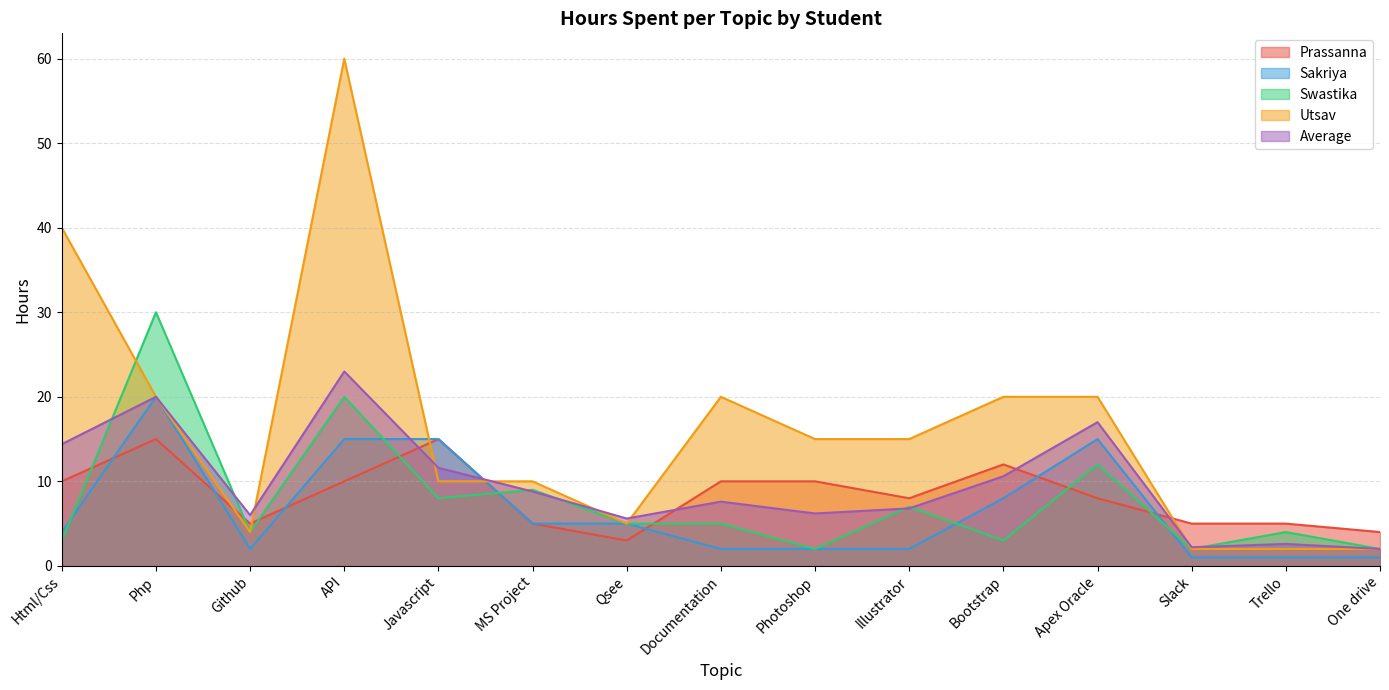

At Photoshop, list the series in order from smallest to largest.

Sakriya, Swastika, Average, Prassanna, Utsav